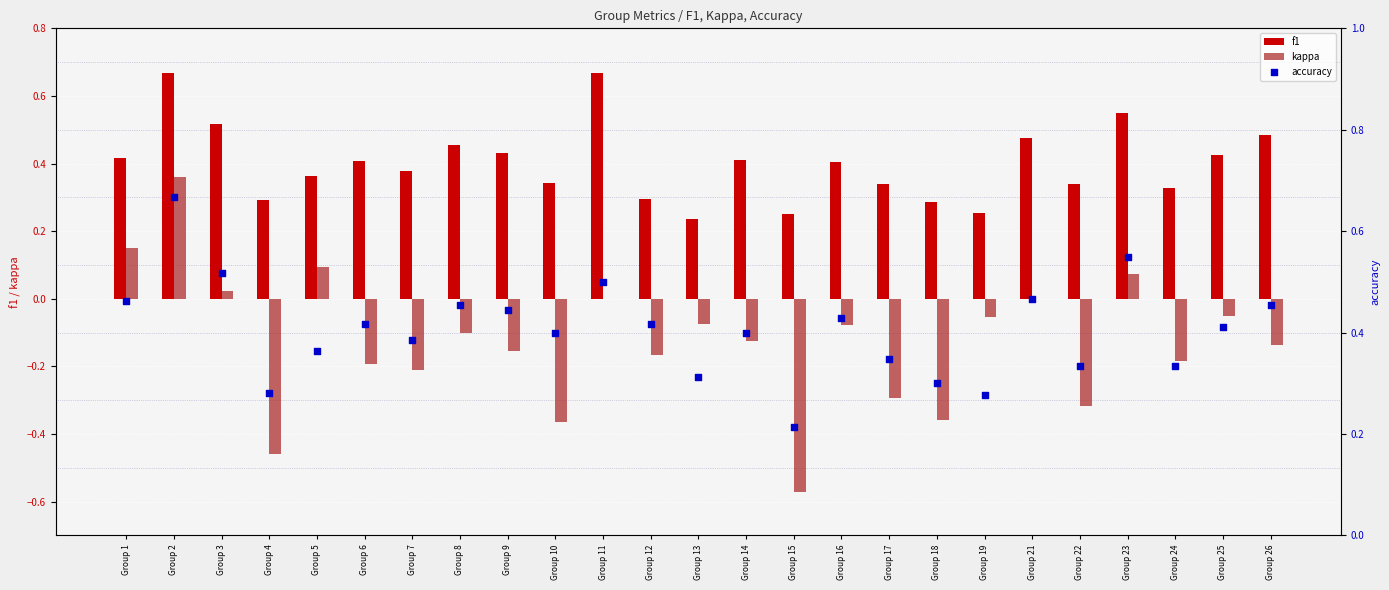

Which series contains the lowest Y value?

kappa